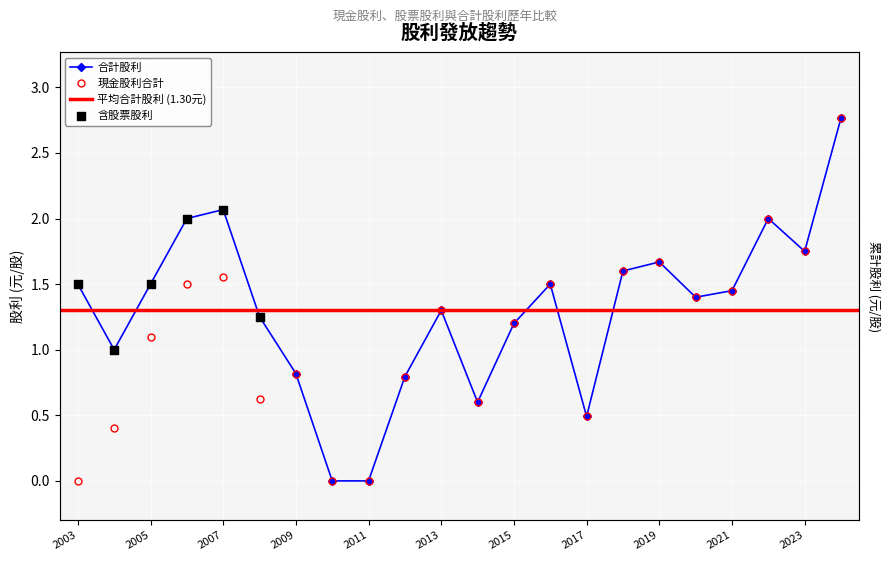

At which category is the sum across all series the highest?

2024